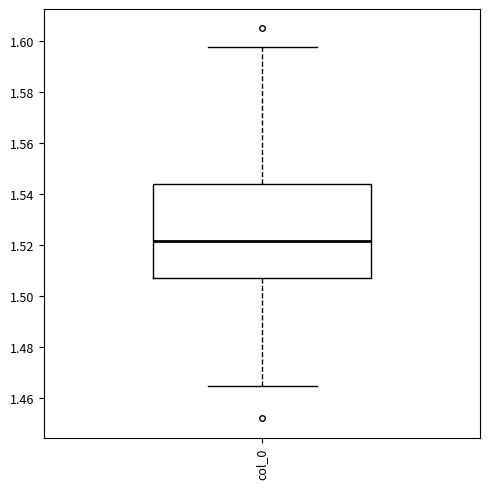

Read this box plot against the y-axis: the position of the median line, the range covered by the box, and the ends of both whiskers. The values are not printed on the chart, so give them approximately, as read against the axis.

median 1.522, box 1.506 to 1.544, whiskers 1.464 to 1.598